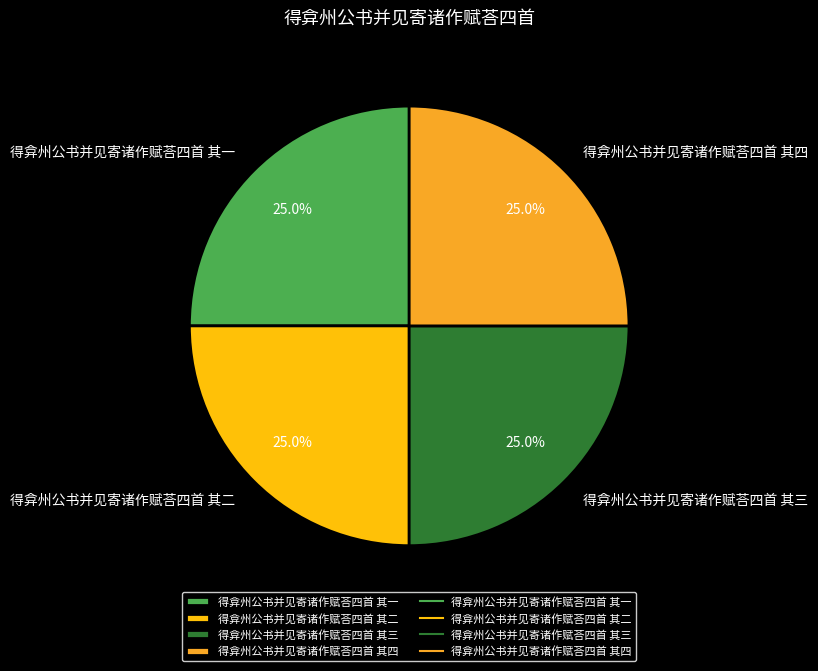

How much of the chart is everything except 得弇州公书并见寄诸作赋荅四首 其二?

75.0%